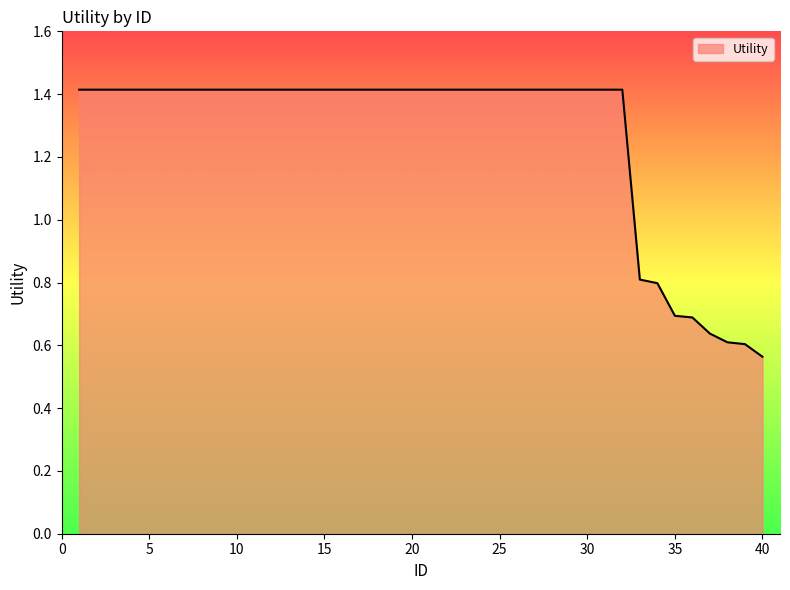

What is the maximum value shown in the chart?

1.4